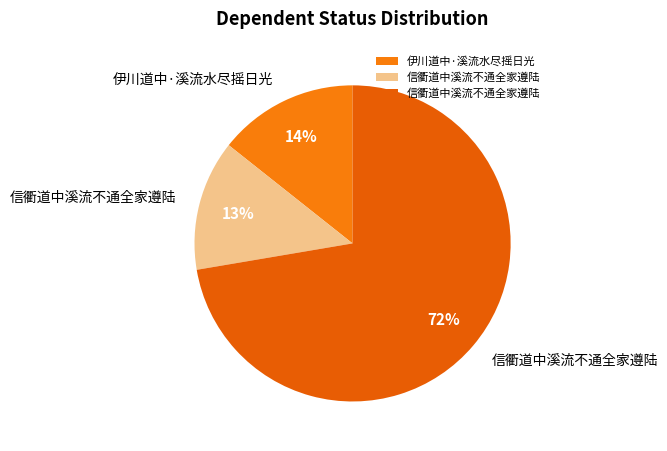

Count the number of slices in the pie.

3